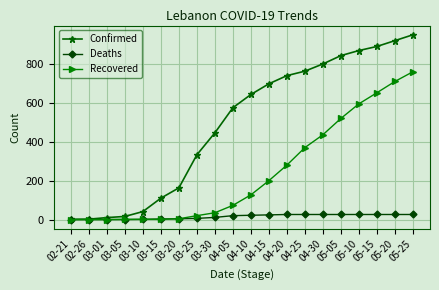

What is the sum of the Confirmed values at 05-15 and 04-05?

1465